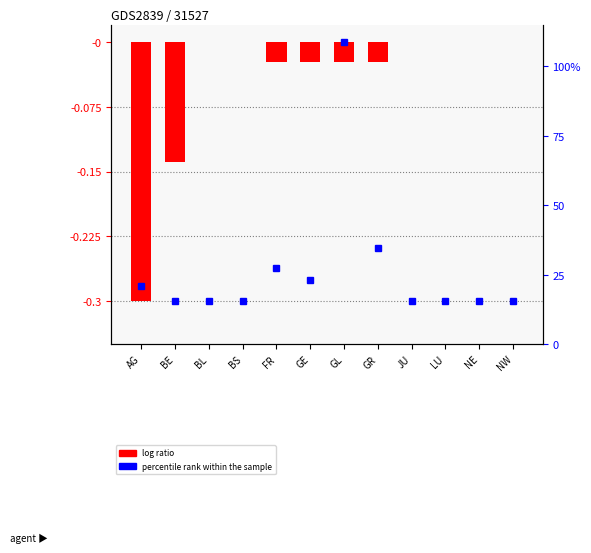

At which category does the chart reach its minimum across all series?

AG